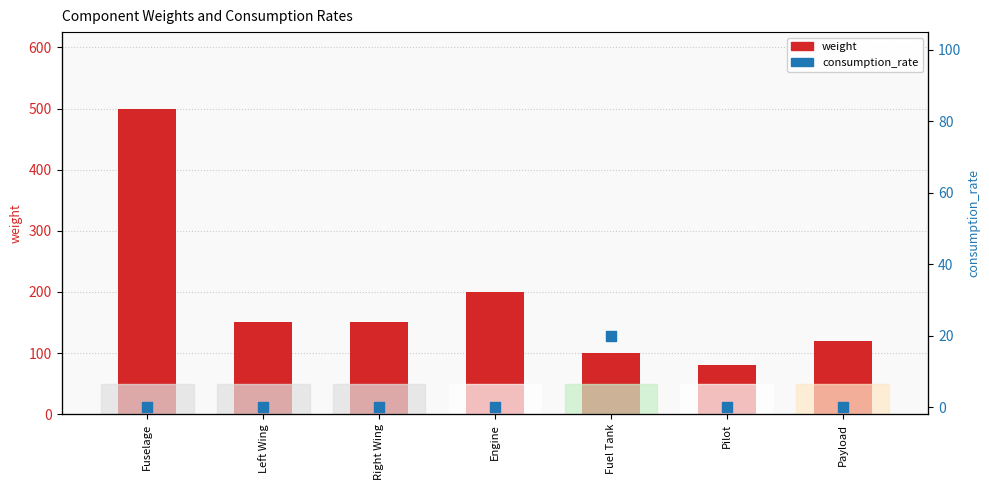

What is the total value across all series at Fuel Tank?

120